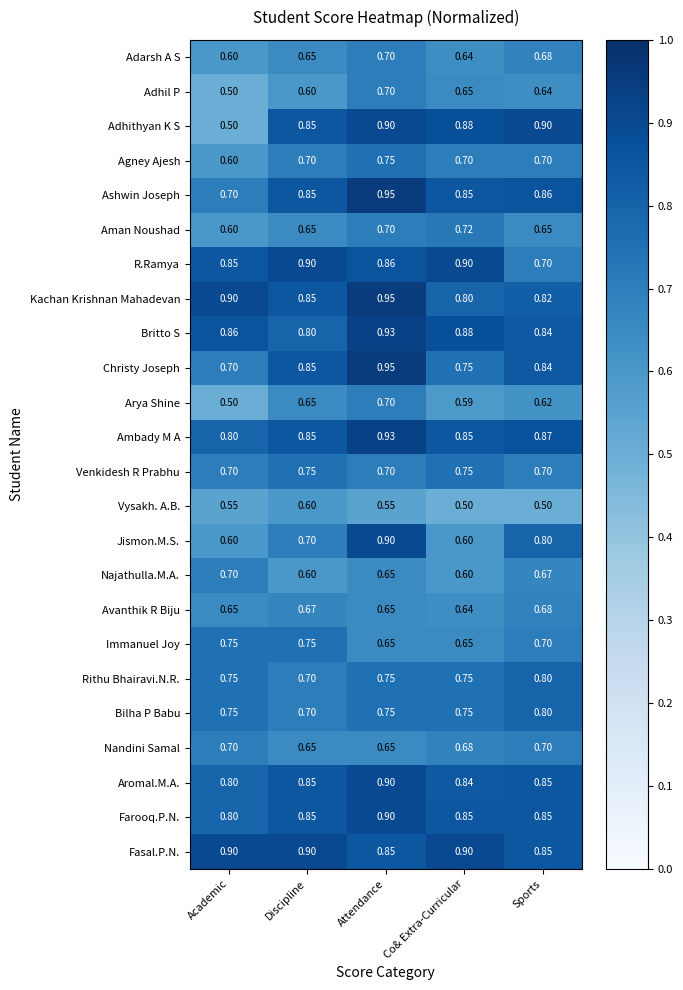

Which series has the largest total across all categories?

Fasal.P.N.